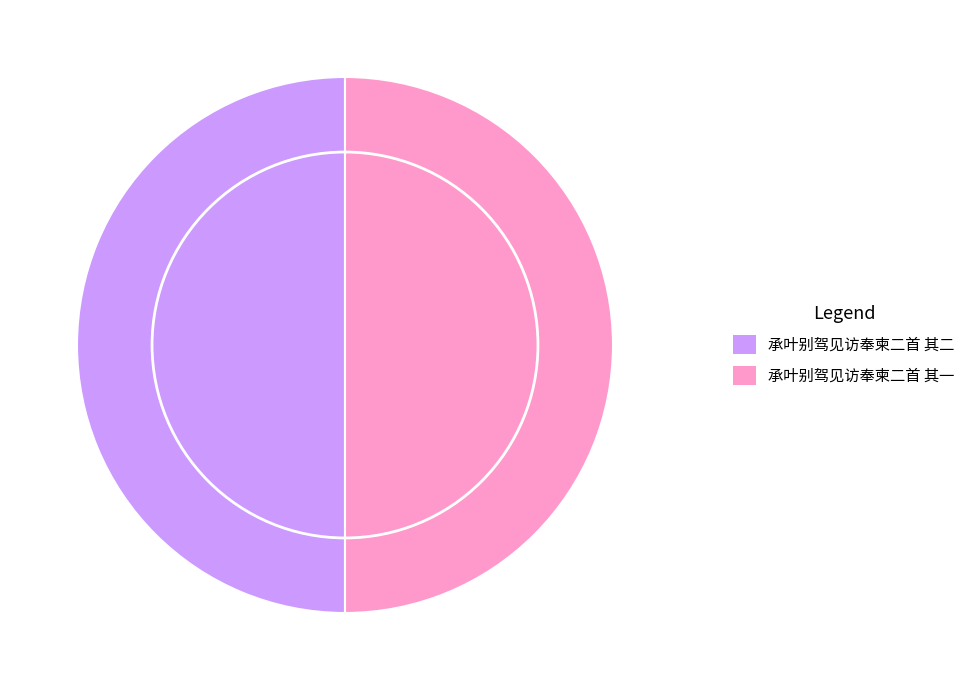

Do 承叶别驾见访奉柬二首 其一 and 承叶别驾见访奉柬二首 其二 together represent more than half of the pie?

Yes